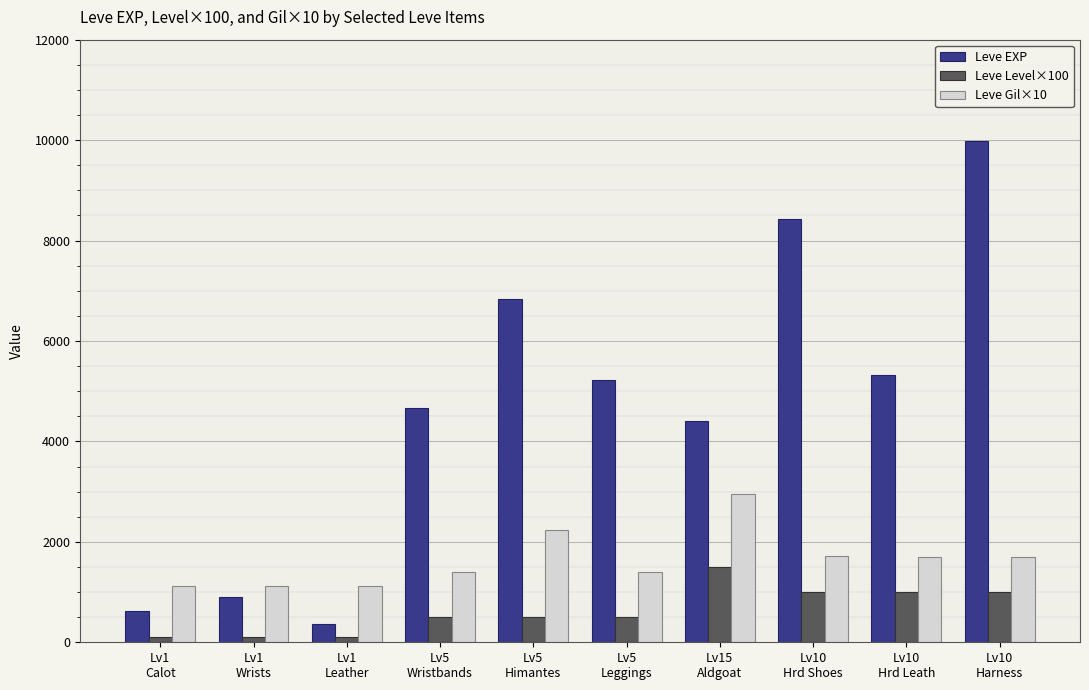

What is the lowest value of the Leve EXP series?

370